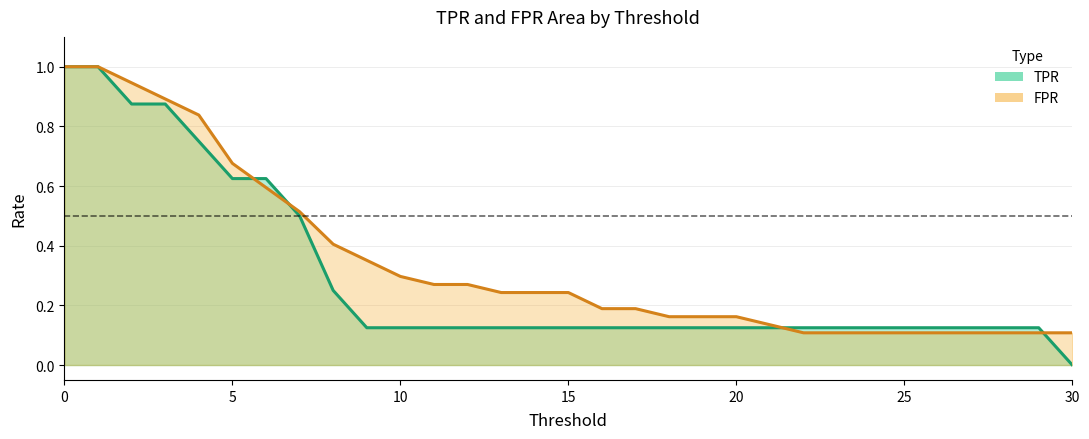

How many data points does each series have?

31